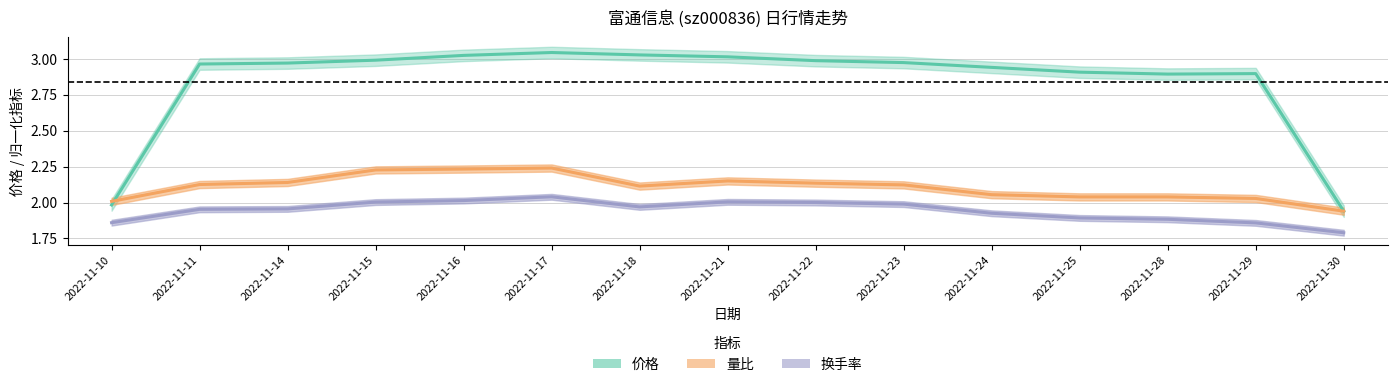

Rank the series by their maximum value, from lowest to highest.

换手率, 量比, 价格